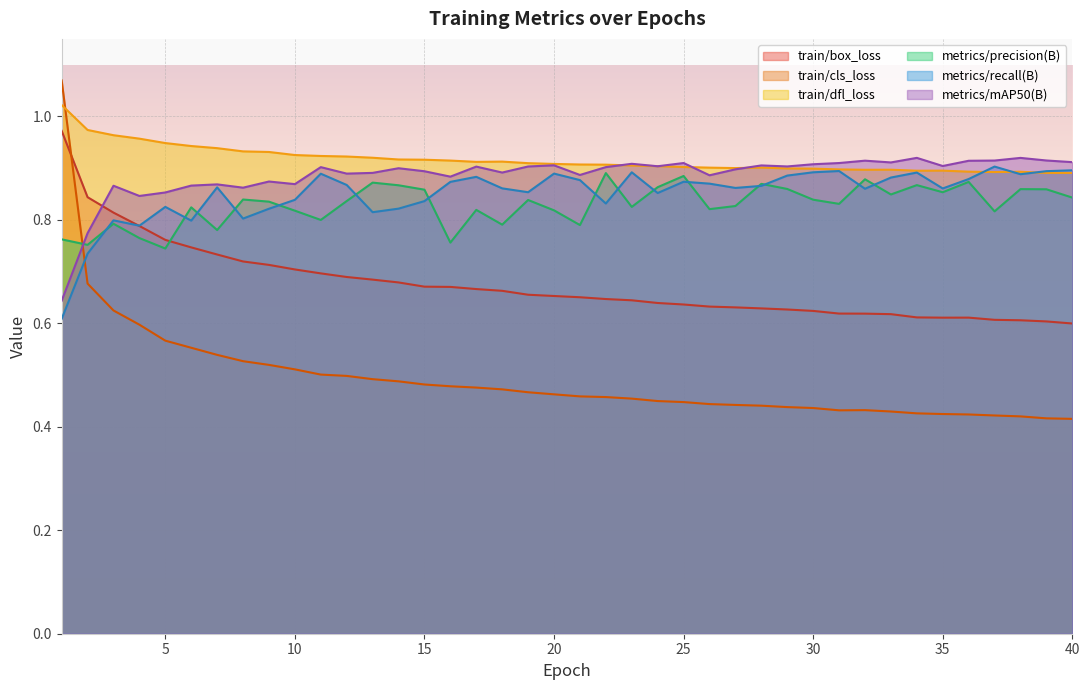

What is the lowest value of the train/cls_loss series?

0.4